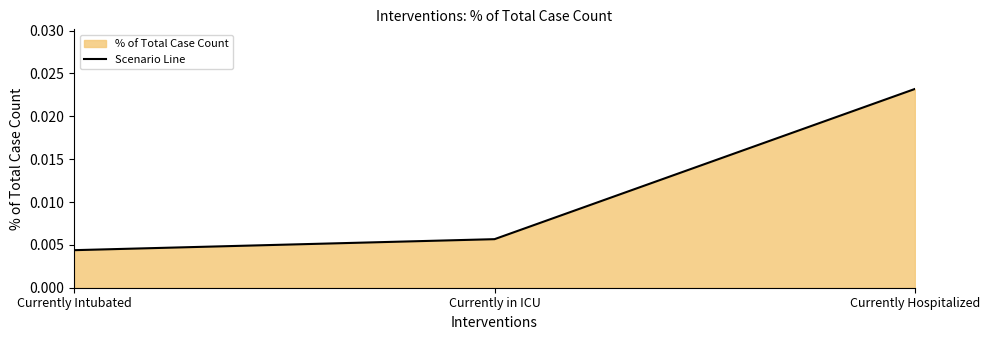

What position from the left is Currently Hospitalized?

3